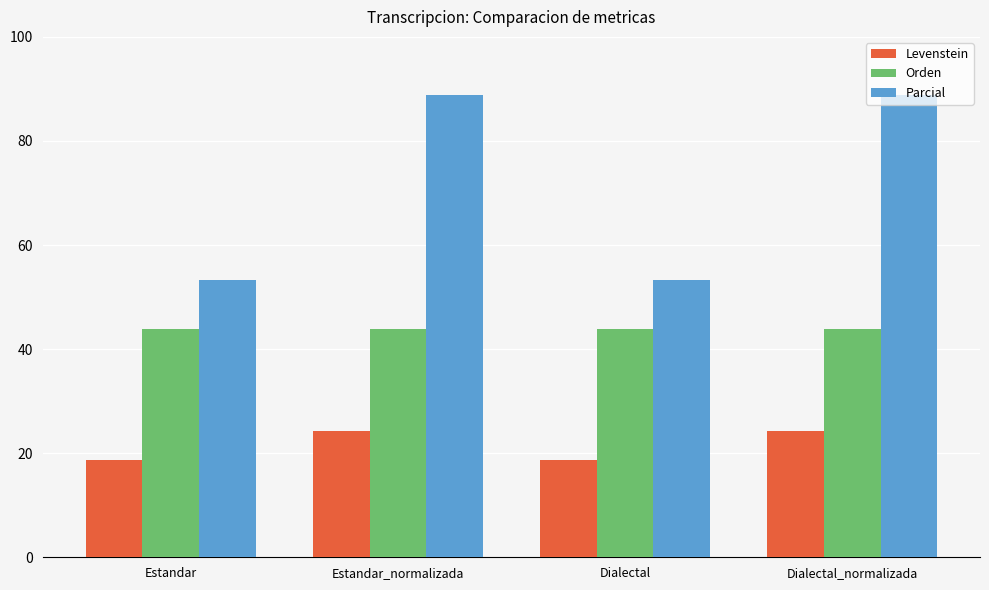

What is the spread (max minus min) of values at Dialectal_normalizada?

64.6